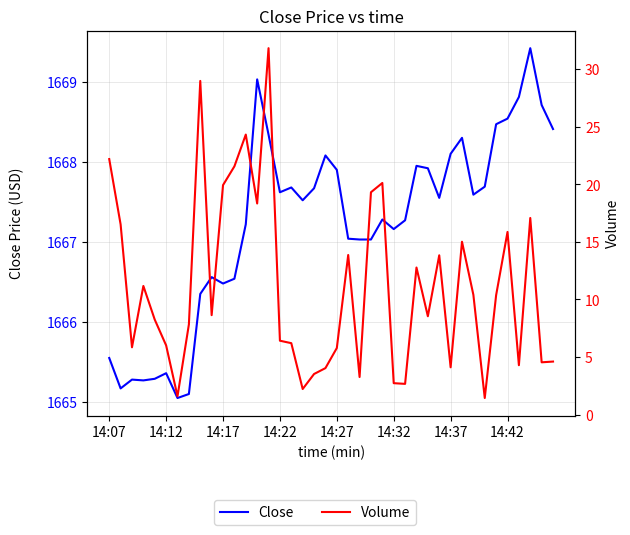

What is the maximum value for Volume?

31.8